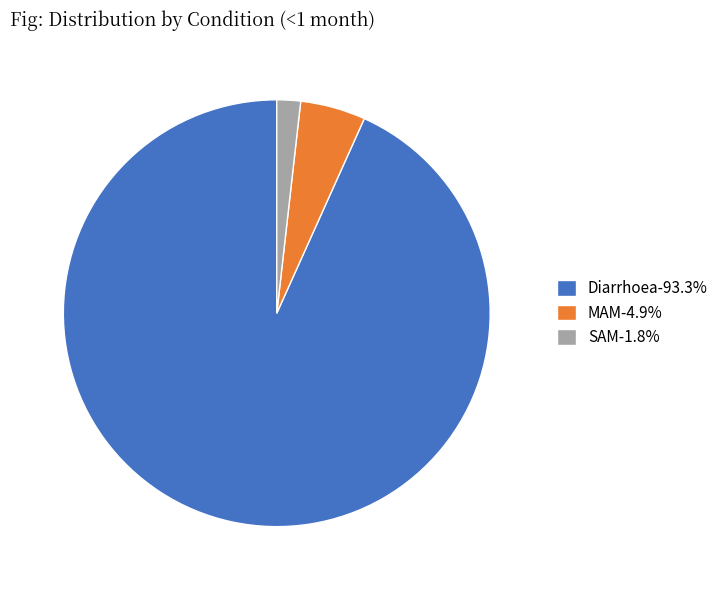

Is the sum of SAM-1.8% and Diarrhoea-93.3% greater than half?

Yes